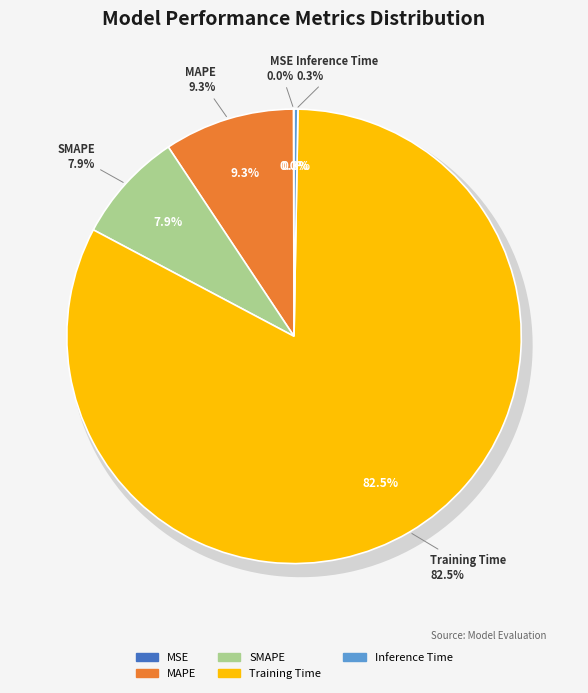

Count the number of slices in the pie.

5